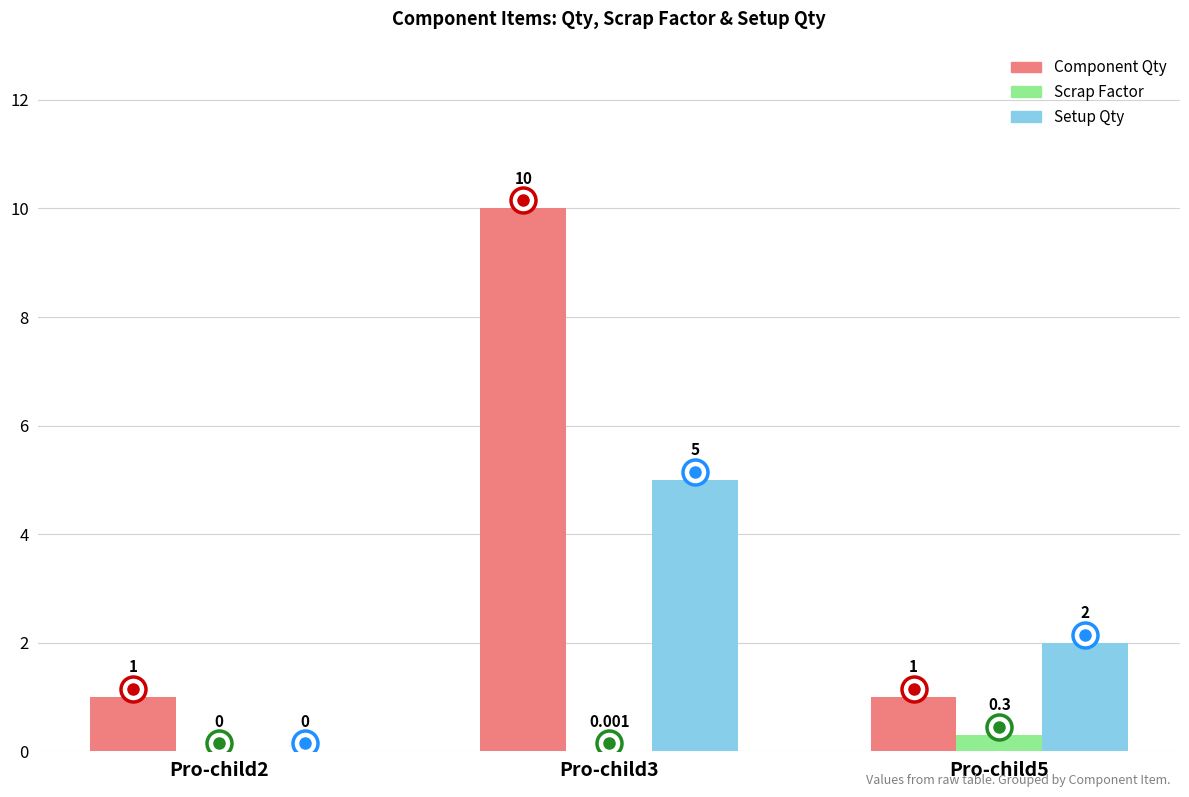

Which series has the largest total across all categories?

Component Qty